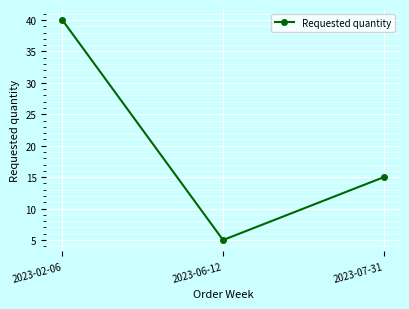

What is the label of the 1st point from the right?

2023-07-31